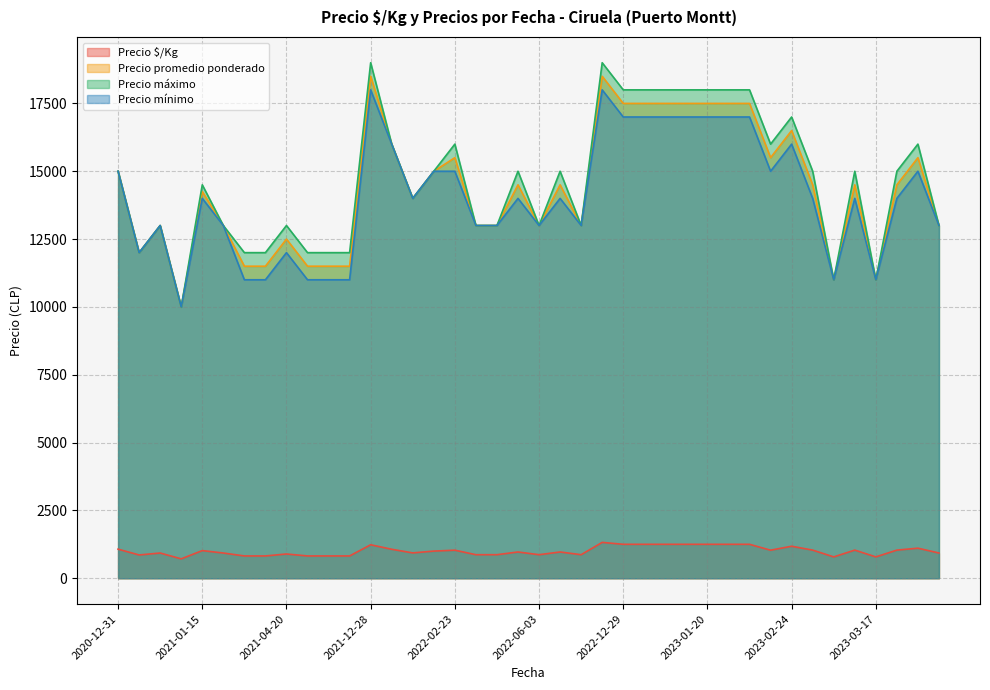

What is the maximum value for Precio promedio ponderado?

18500